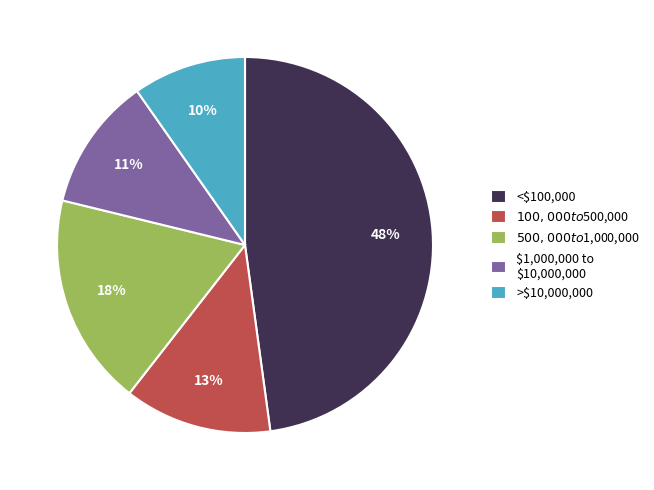

To the nearest percent, what is the difference between the largest and smallest slice percentages?

38%